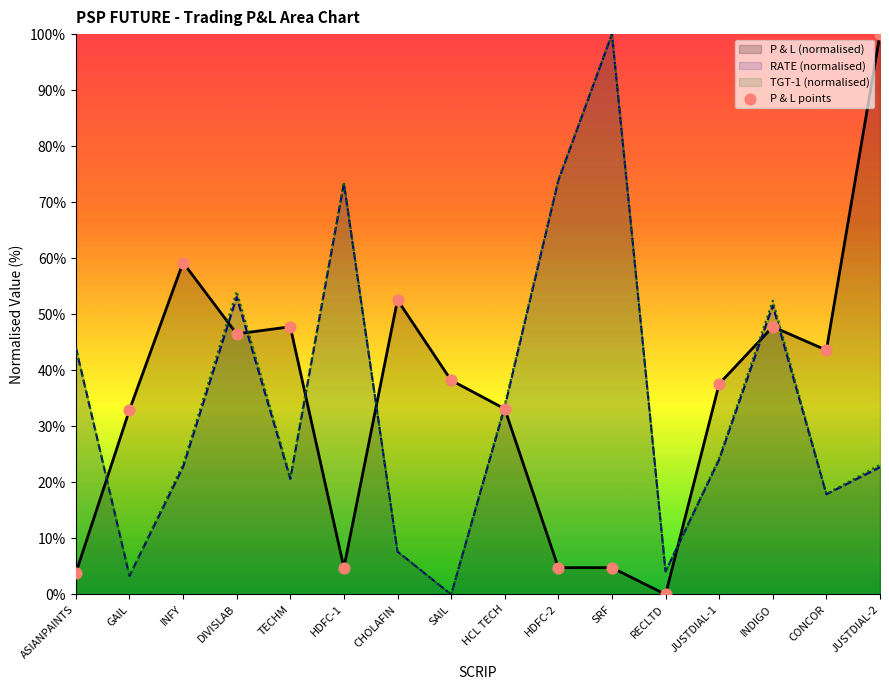

What is the ratio of the value at INFY to the value at JUSTDIAL-1?

1.6